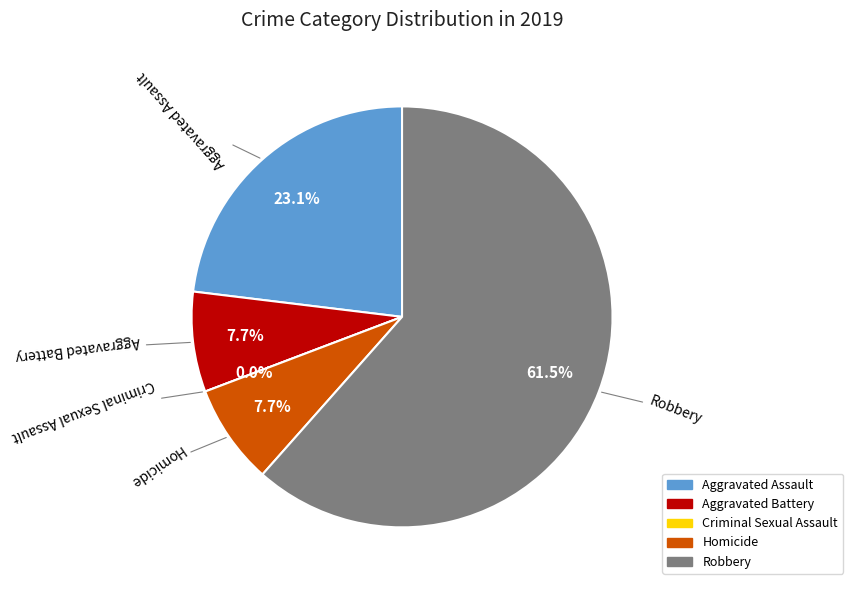

Between Criminal Sexual Assault and Aggravated Assault, which is larger?

Aggravated Assault